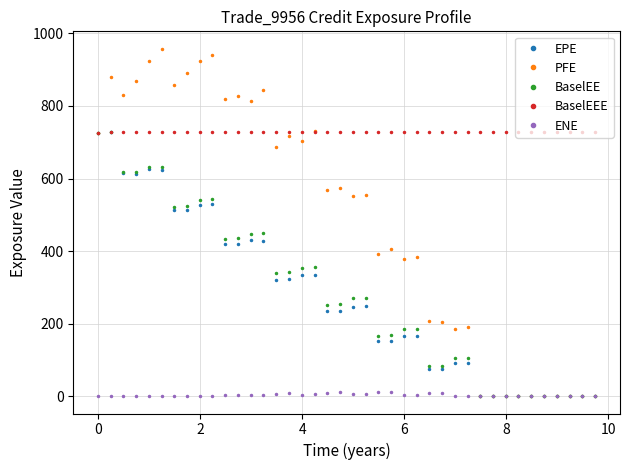

What is the maximum value for PFE?

958.0